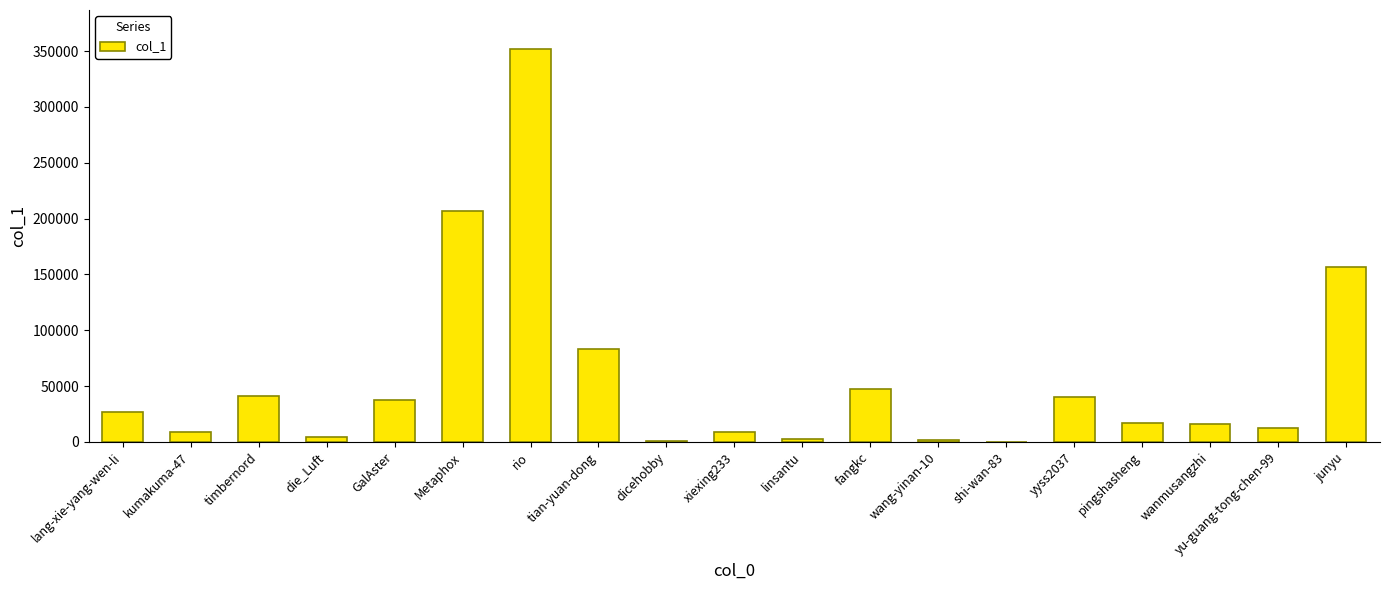

At which label is the value closest to 175831?

junyu